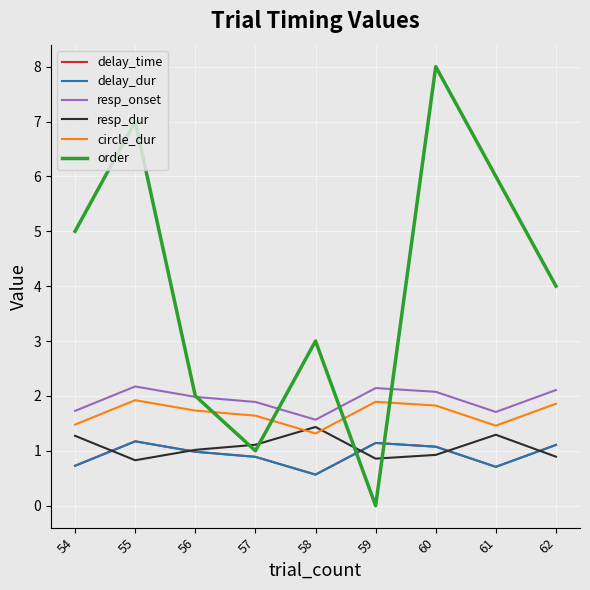

What is the value of the resp_dur point at the 5th from the left?

1.4